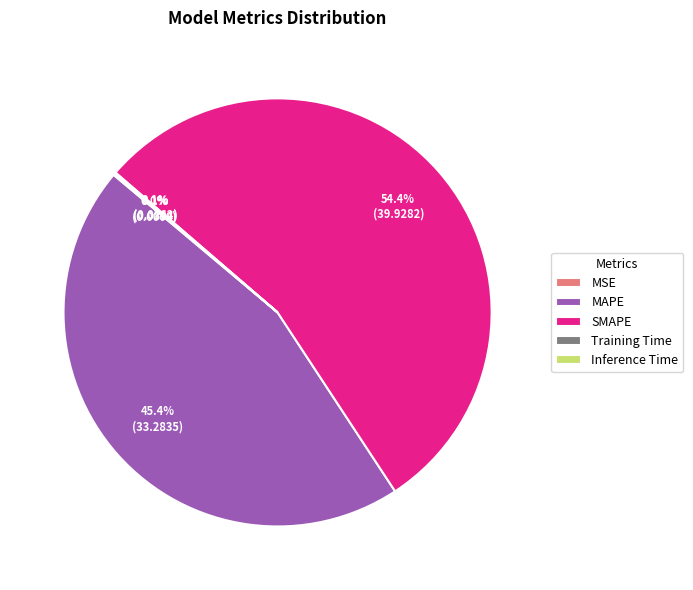

What is the largest slice in the pie chart?

SMAPE